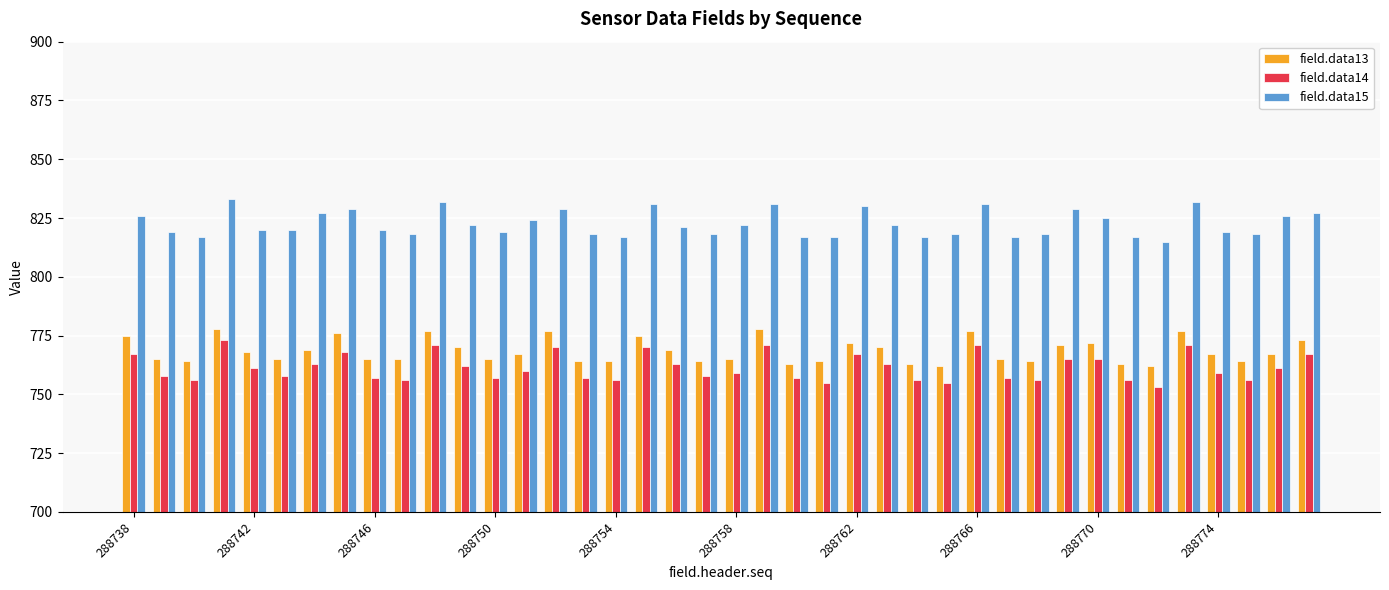

Reading left to right, list all the values displayed in this chart.

field.data13: 775	765	764	778	768	765	769	776	765	765	777	770	765	767	777	764	764	775	769	764	765	778	763	764	772	770	763	762	777	765	764	771	772	763	762	777	767	764	767	773
field.data14: 767	758	756	773	761	758	763	768	757	756	771	762	757	760	770	757	756	770	763	758	759	771	757	755	767	763	756	755	771	757	756	765	765	756	753	771	759	756	761	767
field.data15: 826	819	817	833	820	820	827	829	820	818	832	822	819	824	829	818	817	831	821	818	822	831	817	817	830	822	817	818	831	817	818	829	825	817	815	832	819	818	826	827